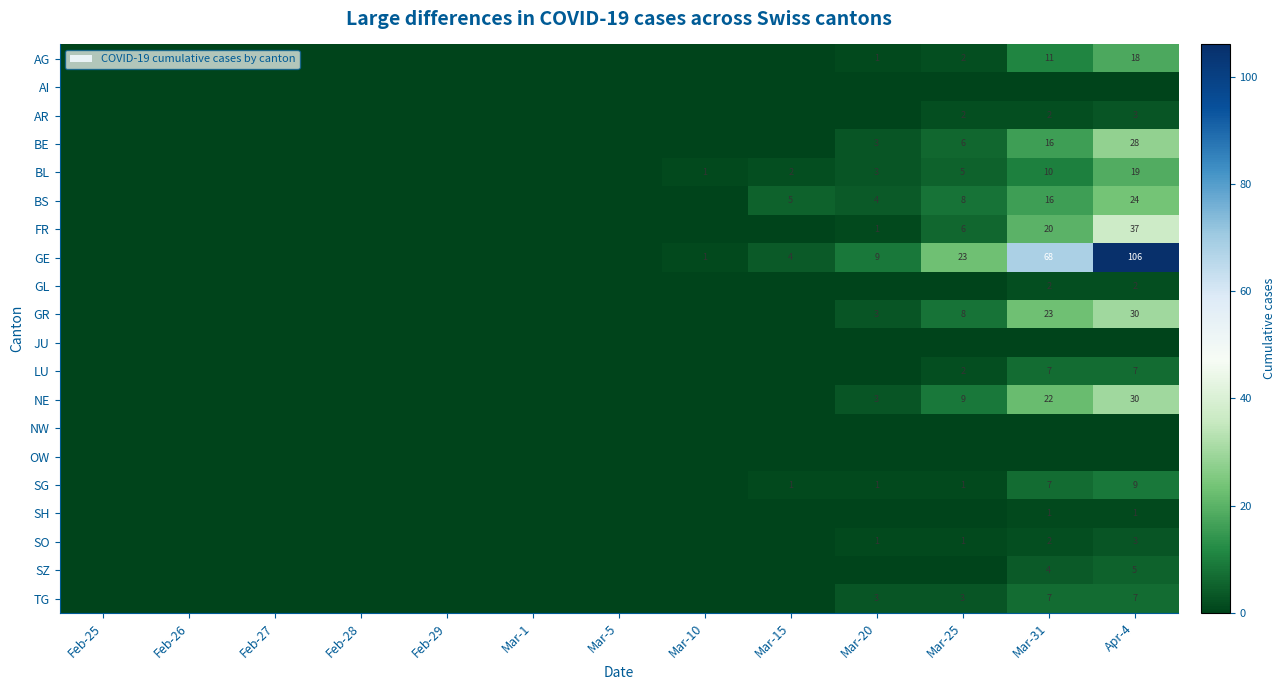

The BL series shows -11 at Feb-26. True or false?

False